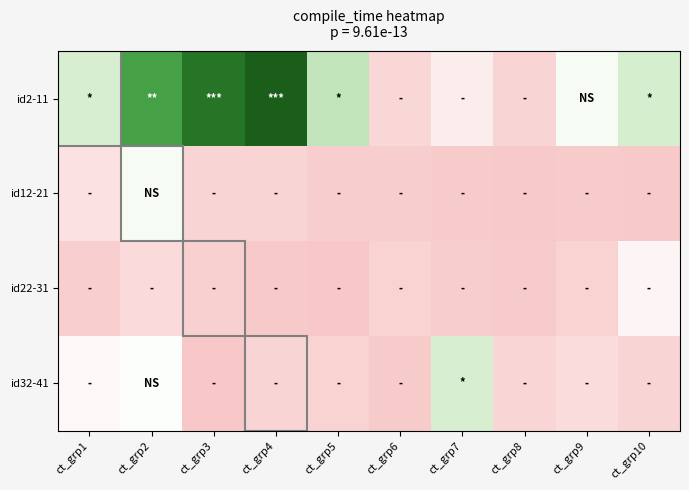

Which series has the largest range (max minus min)?

id2-11